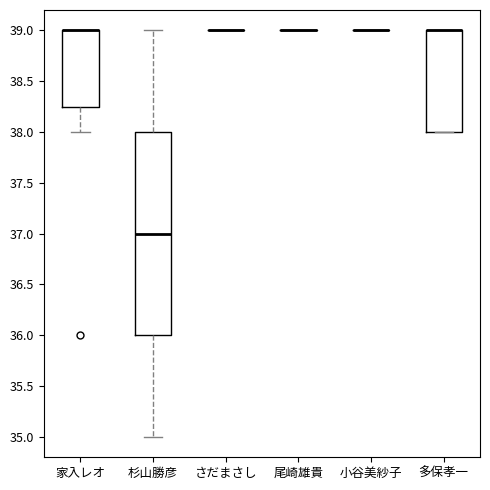

Where is the upper edge of the box for 多保孝一 on the y-axis? The values are not printed on the chart, so give them approximately, as read against the axis.

39.00